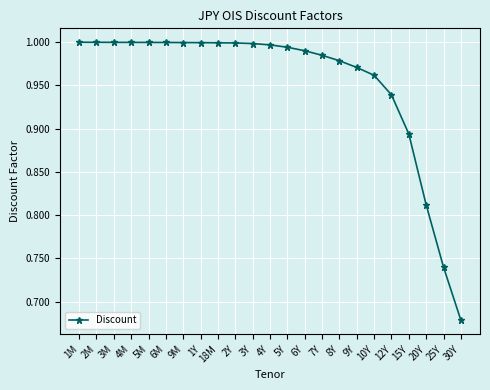

Is it true that the value at 18M is 1.0?

True